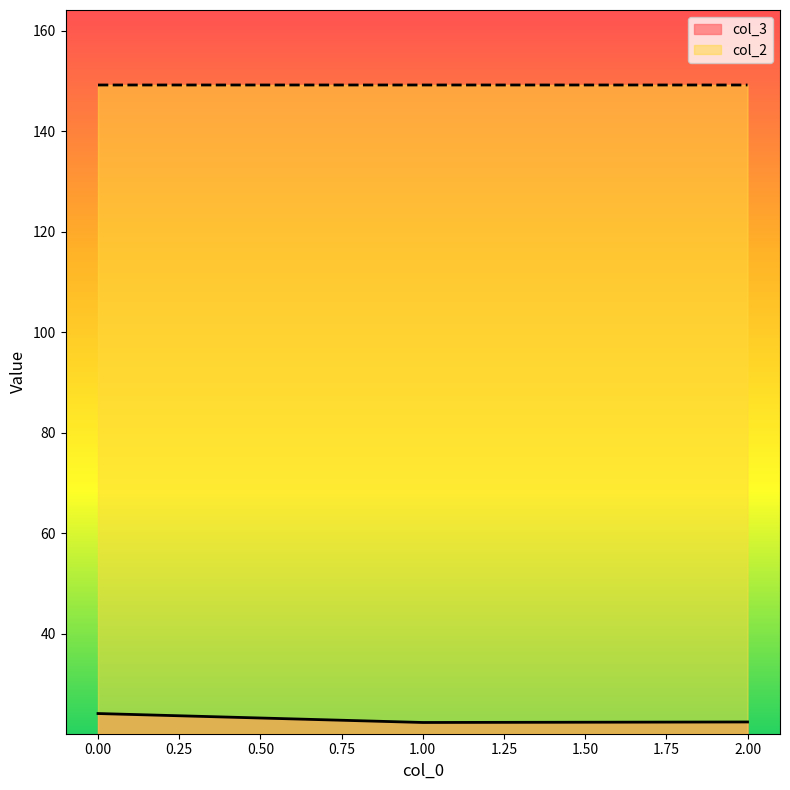

Reading right to left, transcribe all the data shown in this chart.

col_3: 2=22.5	1=22.4	0=24.1
col_2: 2=149.2	1=149.2	0=149.2